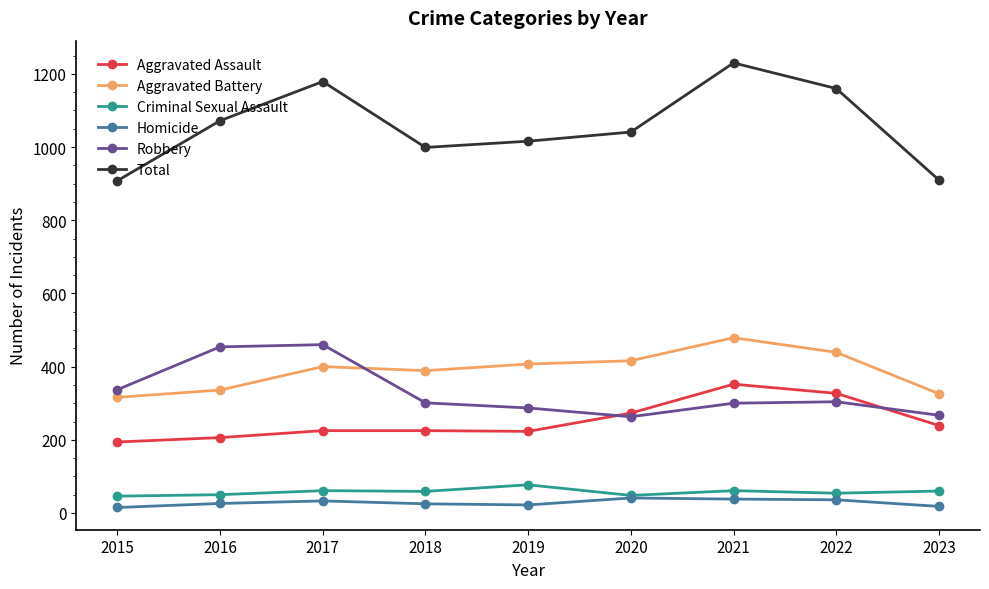

How many lines are shown in the chart?

6